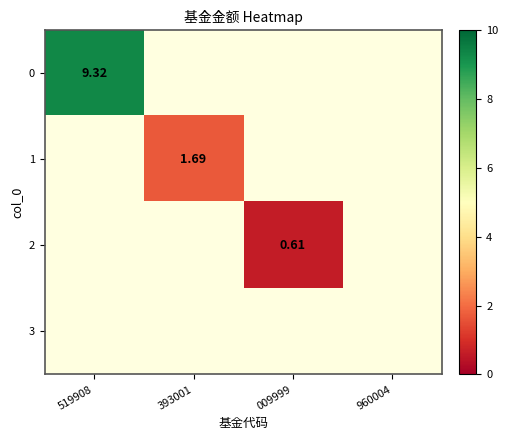

How many values in 2 are above zero?

1